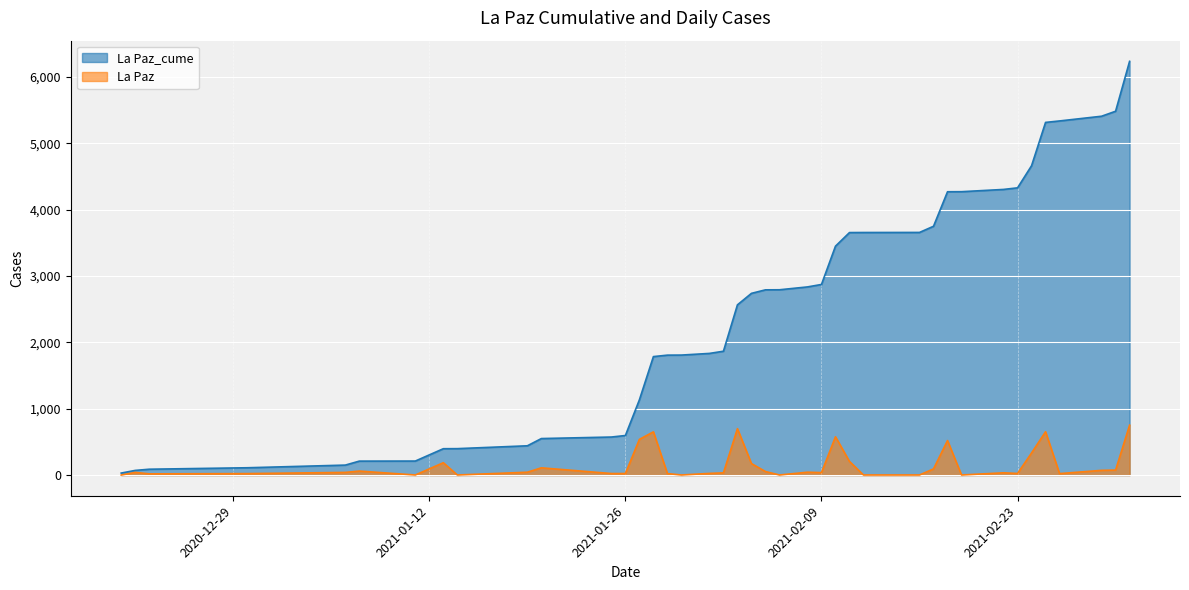

True or false: La Paz and La Paz_cume intersect in this chart.

False